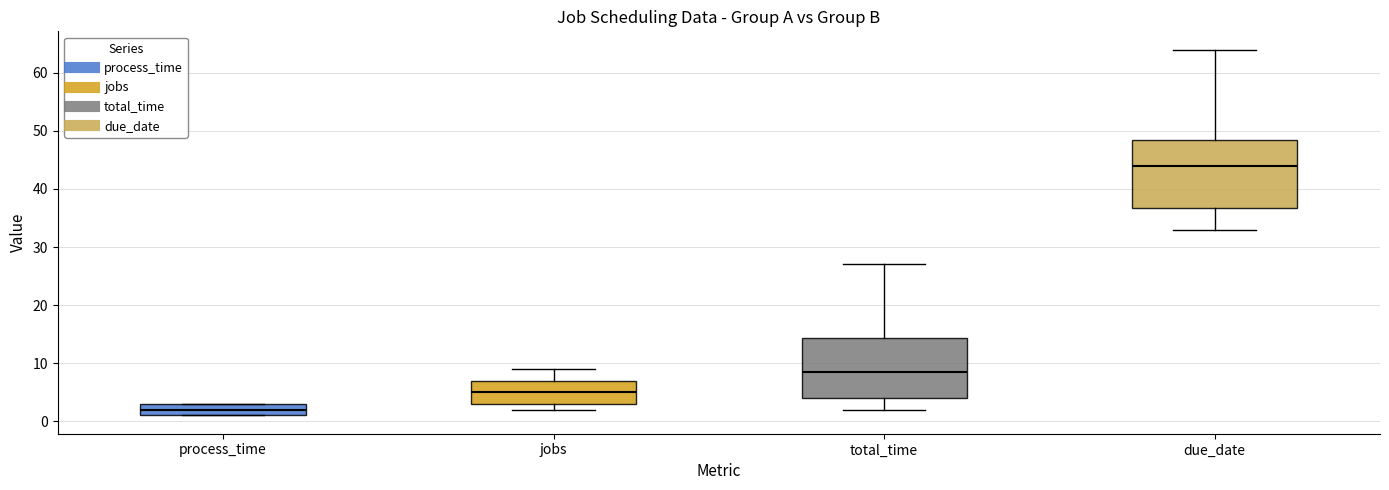

Reading left to right, transcribe this box plot: for each box, give where its median line is, the range the box spans, and where its two whiskers end, as read against the y-axis. The values are not printed on the chart, so give them approximately, as read against the axis.

process_time: median 2, box 1 to 3, whiskers 1 to 3
jobs: median 5, box 3 to 7, whiskers 2 to 9
total_time: median 9, box 4 to 14, whiskers 2 to 27
due_date: median 44, box 37 to 49, whiskers 33 to 64